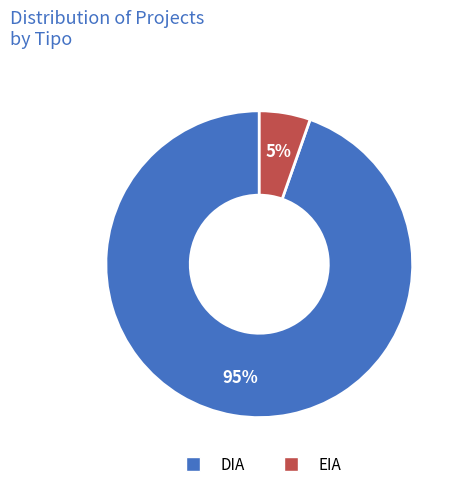

Do DIA and EIA together represent more than half of the pie?

Yes